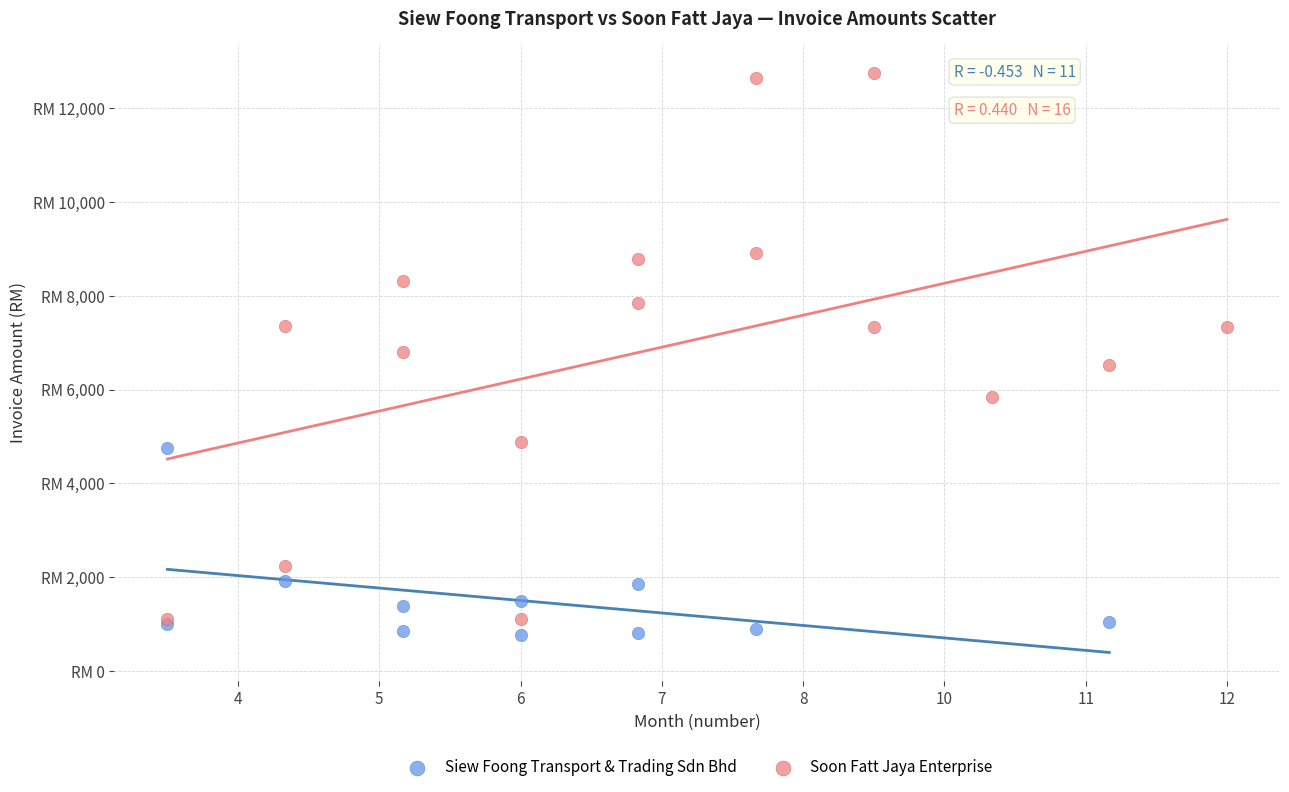

What are all the series names shown in the legend?

Siew Foong Transport & Trading Sdn Bhd, Soon Fatt Jaya Enterprise